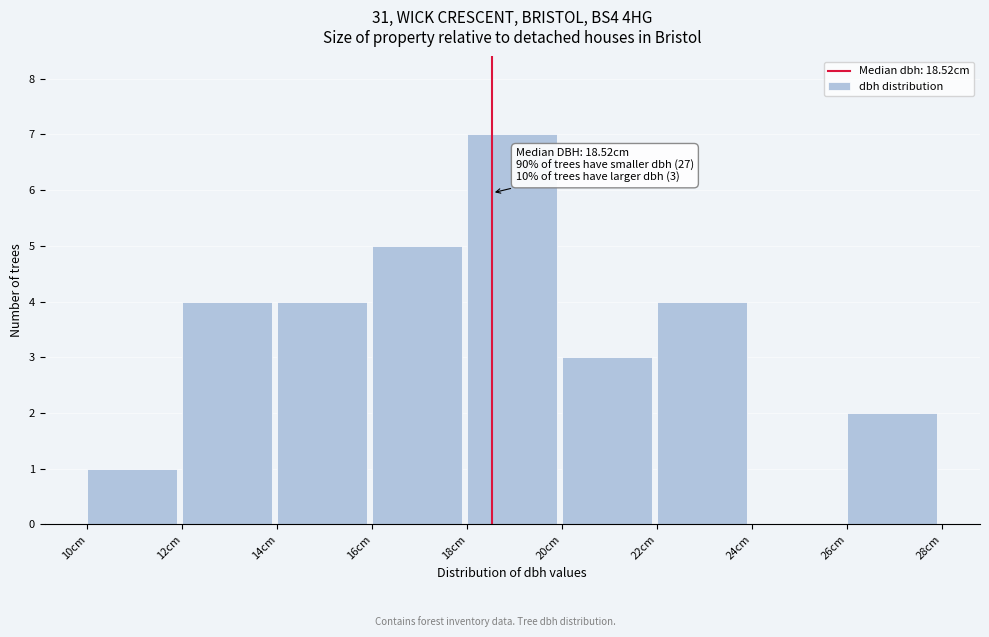

Over which range of the x-axis is the bar tallest?

18 to 20